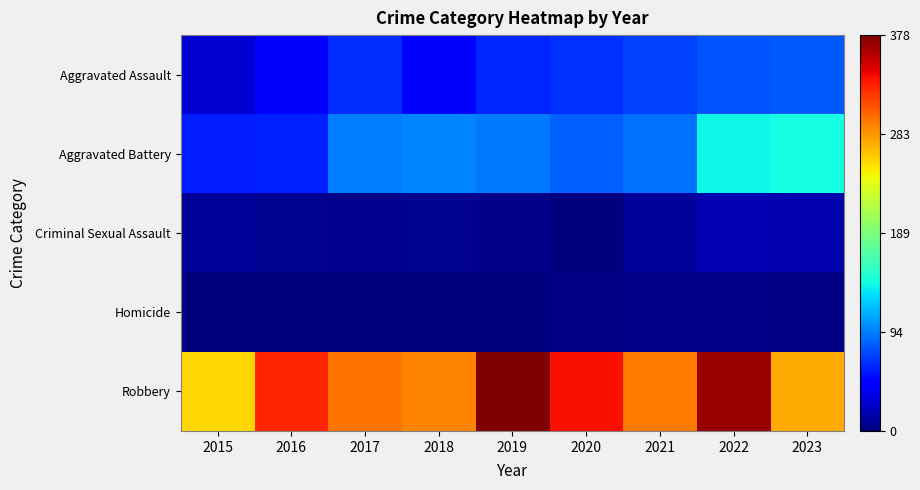

Reading left to right, list all the values displayed in this chart.

Aggravated Assault: 2015=29	2016=47	2017=64	2018=48	2019=62	2020=65	2021=72	2022=79	2023=81
Aggravated Battery: 2015=58	2016=60	2017=94	2018=97	2019=92	2020=83	2021=90	2022=140	2023=142
Criminal Sexual Assault: 2015=8	2016=6	2017=5	2018=6	2019=4	2020=1	2021=10	2022=17	2023=15
Homicide: 2015=0	2016=1	2017=1	2018=1	2019=1	2020=2	2021=3	2022=4	2023=2
Robbery: 2015=257	2016=329	2017=297	2018=290	2019=378	2020=338	2021=295	2022=370	2023=276